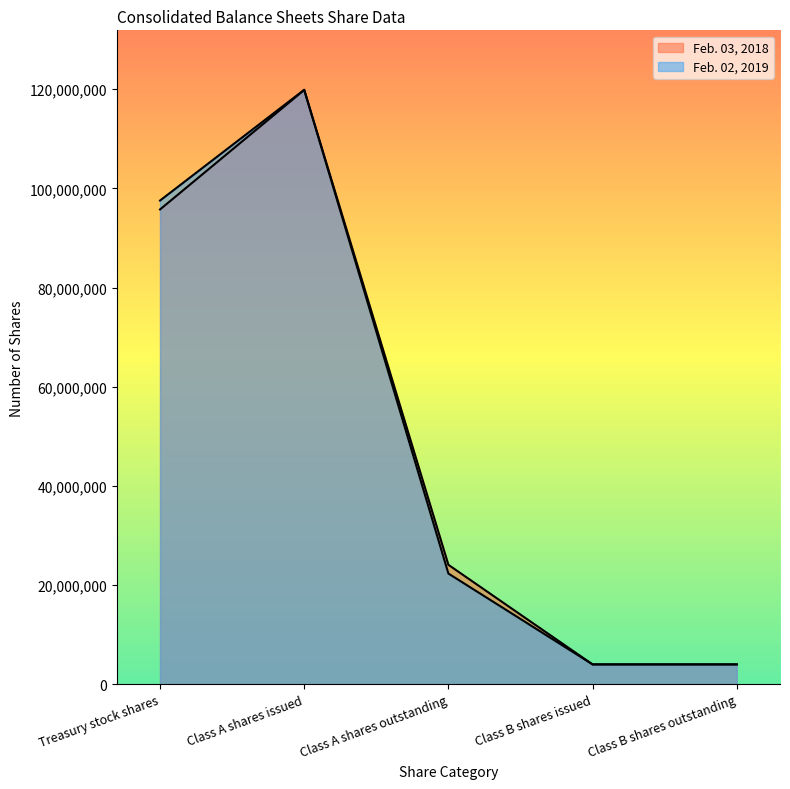

What is the sum of the Feb. 02, 2019 values at Class A shares issued and Class B shares issued?

123909954